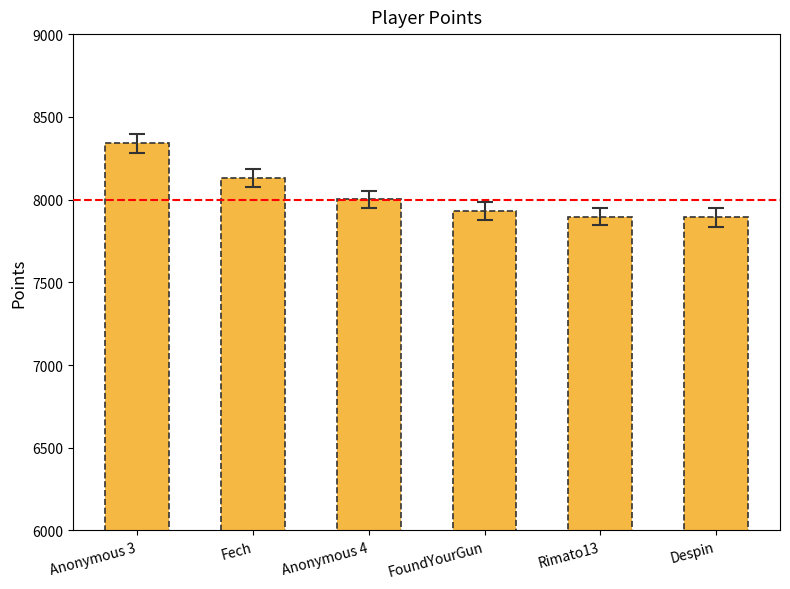

Where does the data first go above 8001?

Anonymous 3